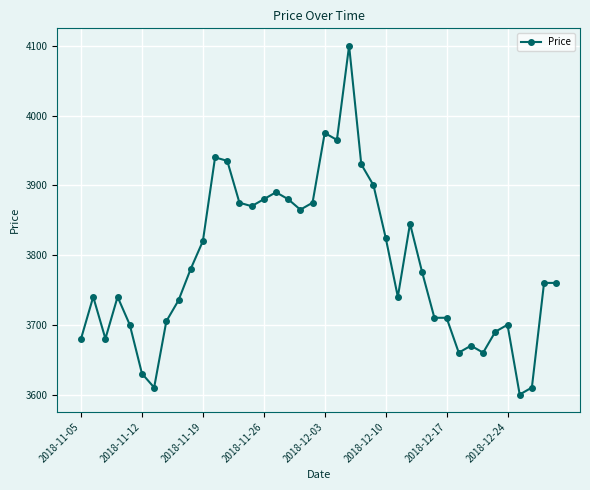

What is the minimum value shown in the chart?

3600